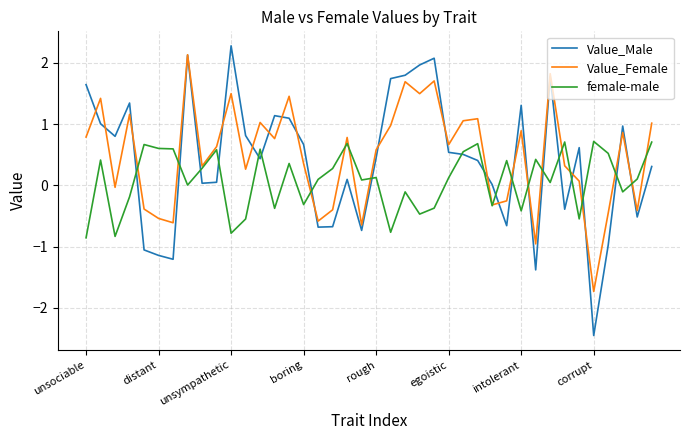

What is the highest value of the female-male series?

0.7